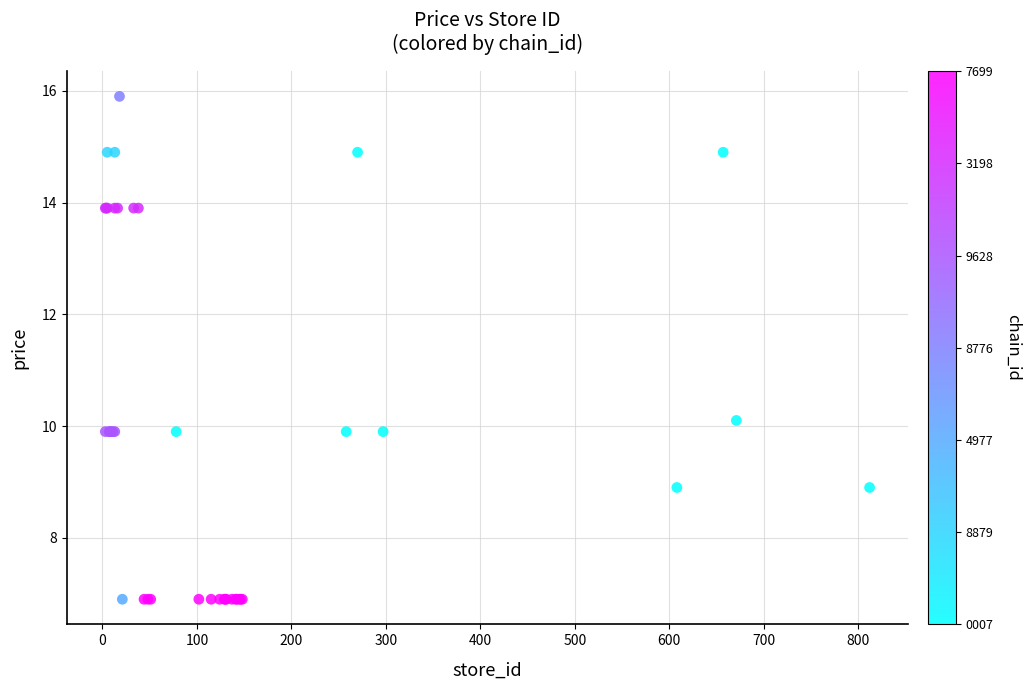

What Y value in the scatter plot is closest to 11?

10.1